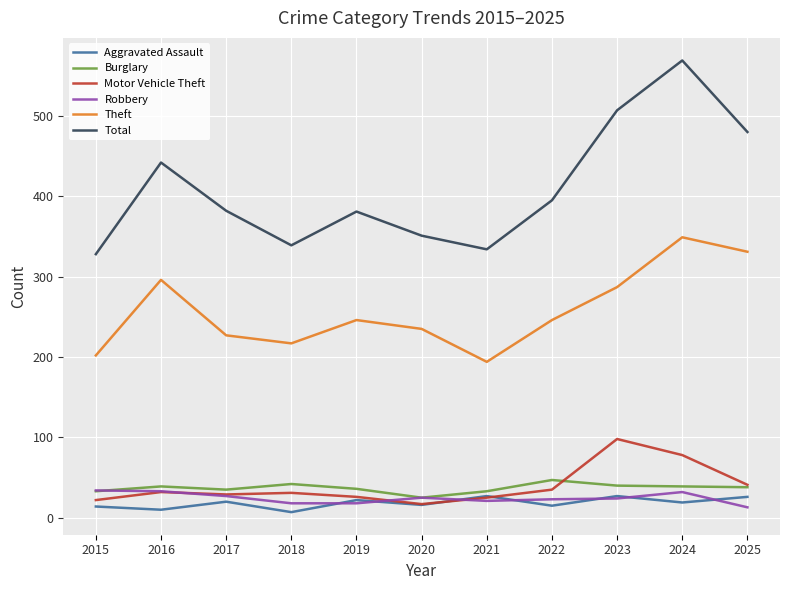

How many interior local valleys does the Total series have?

2